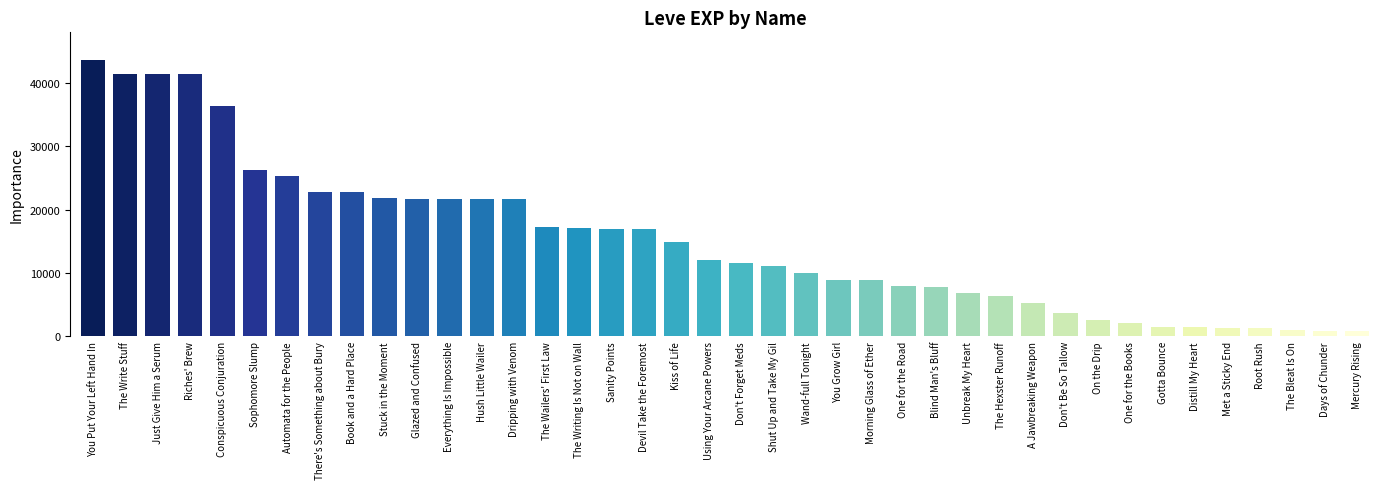

Where does the data first go above 12030?

You Put Your Left Hand In